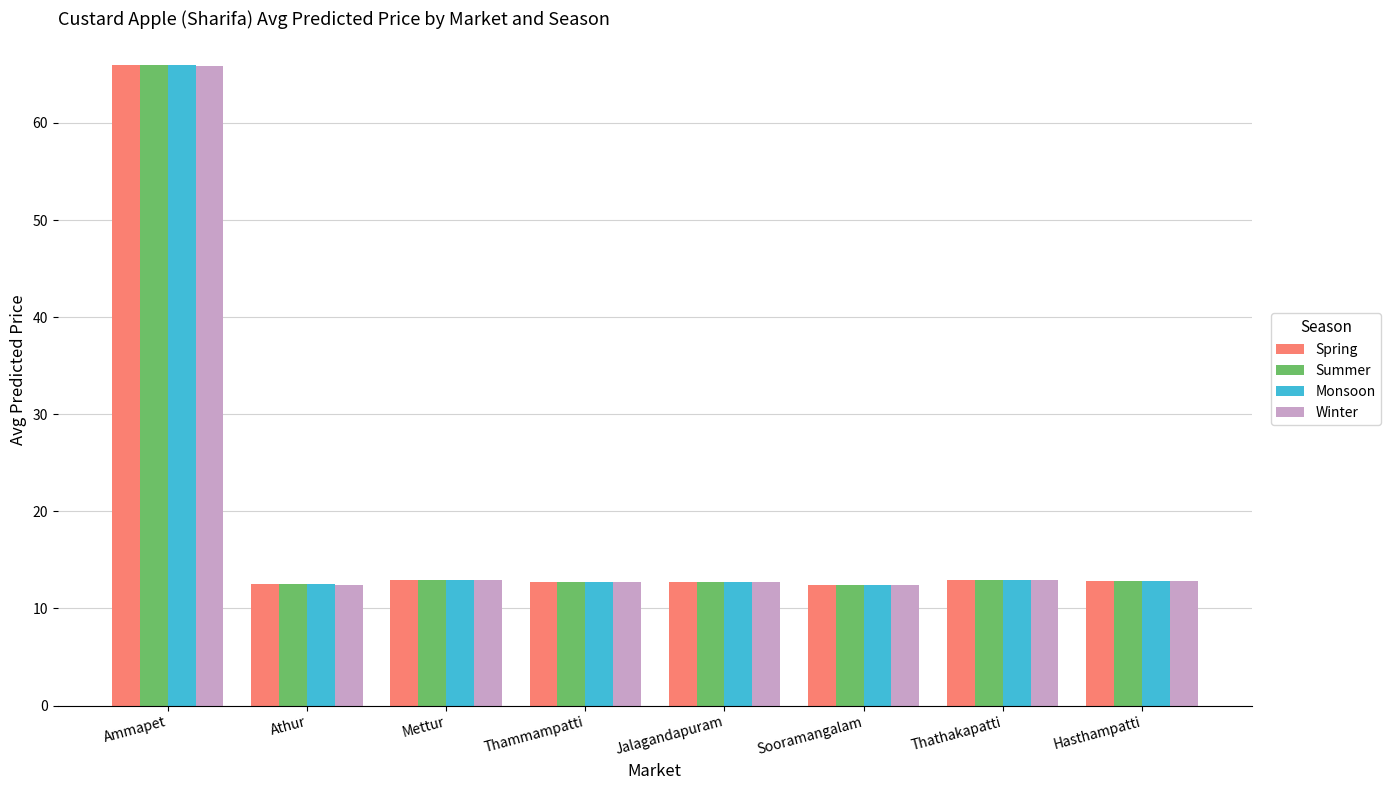

What is the approximate value of Spring at Sooramangalam?

12.4